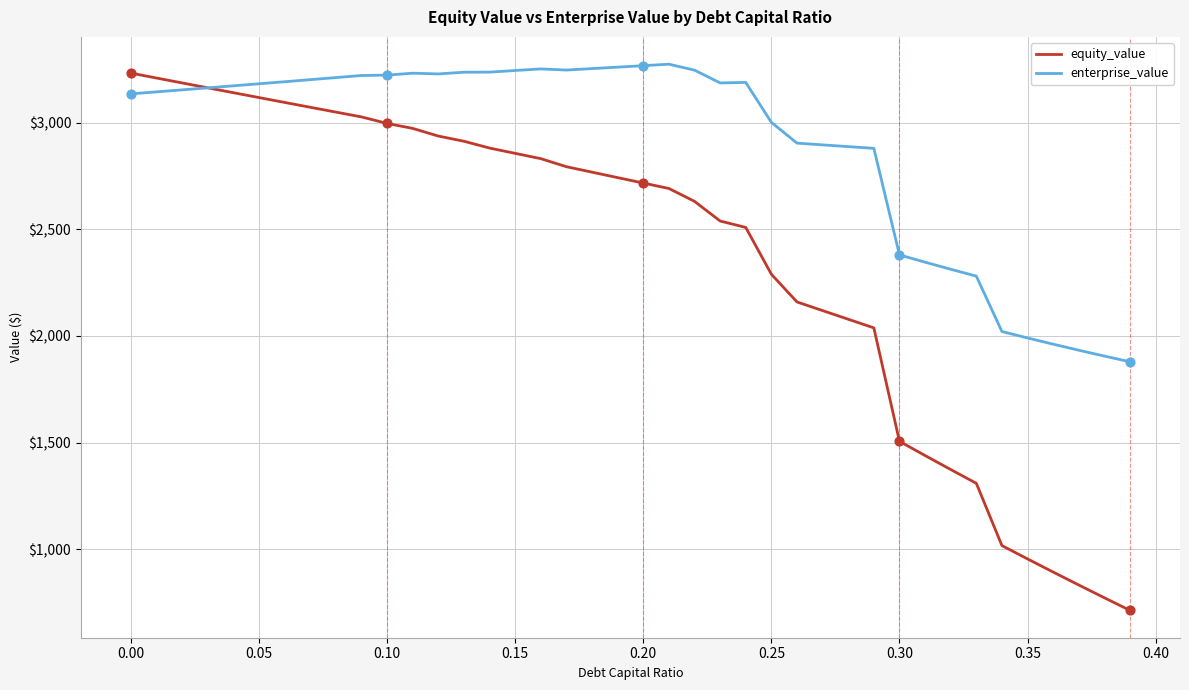

Which series has the widest spread of values?

equity_value